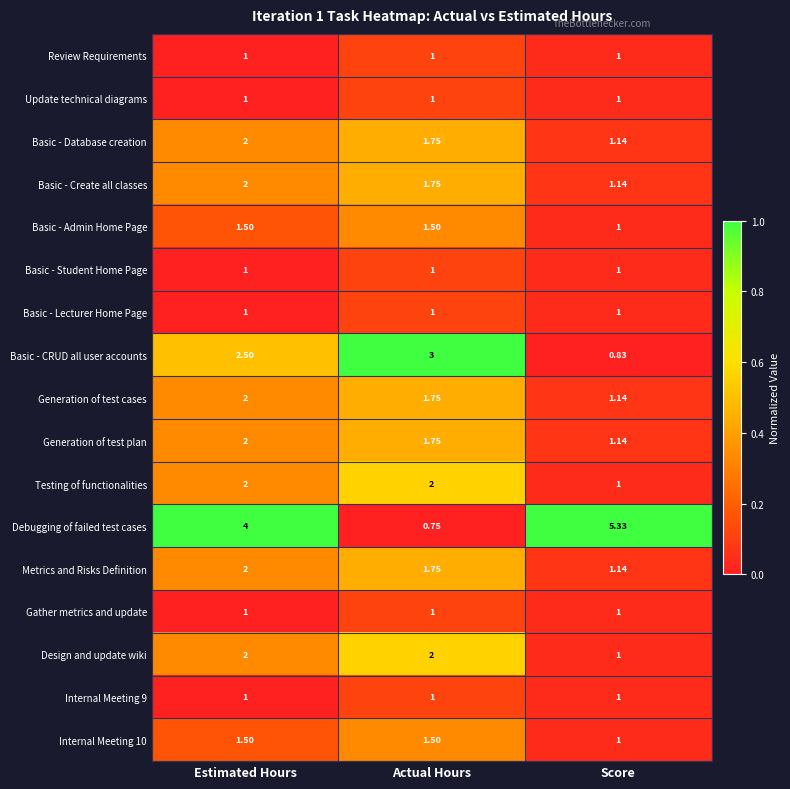

At which category is the sum across all series the highest?

Estimated Hours